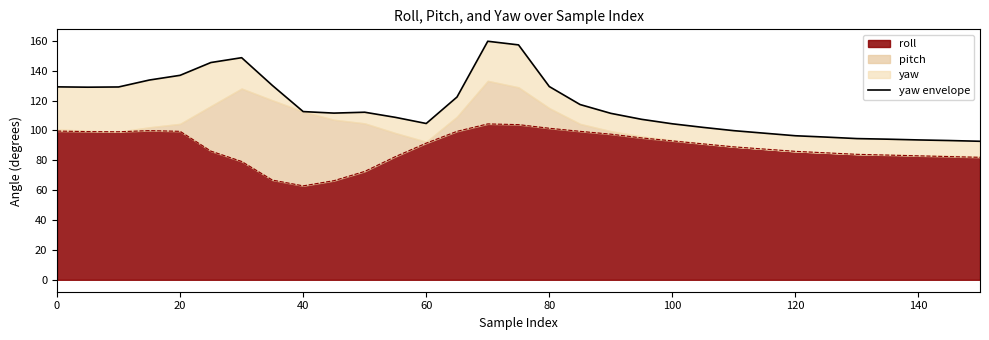

What is the difference between the second highest and second lowest values?

64.0